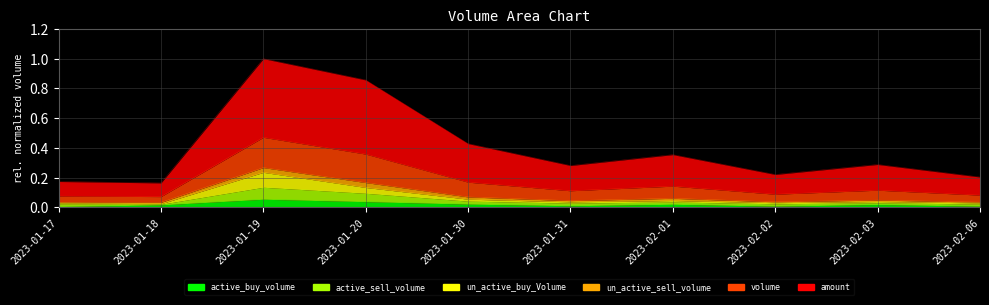

The un_active_buy_Volume series shows 0.1 at 2023-01-19. True or false?

False